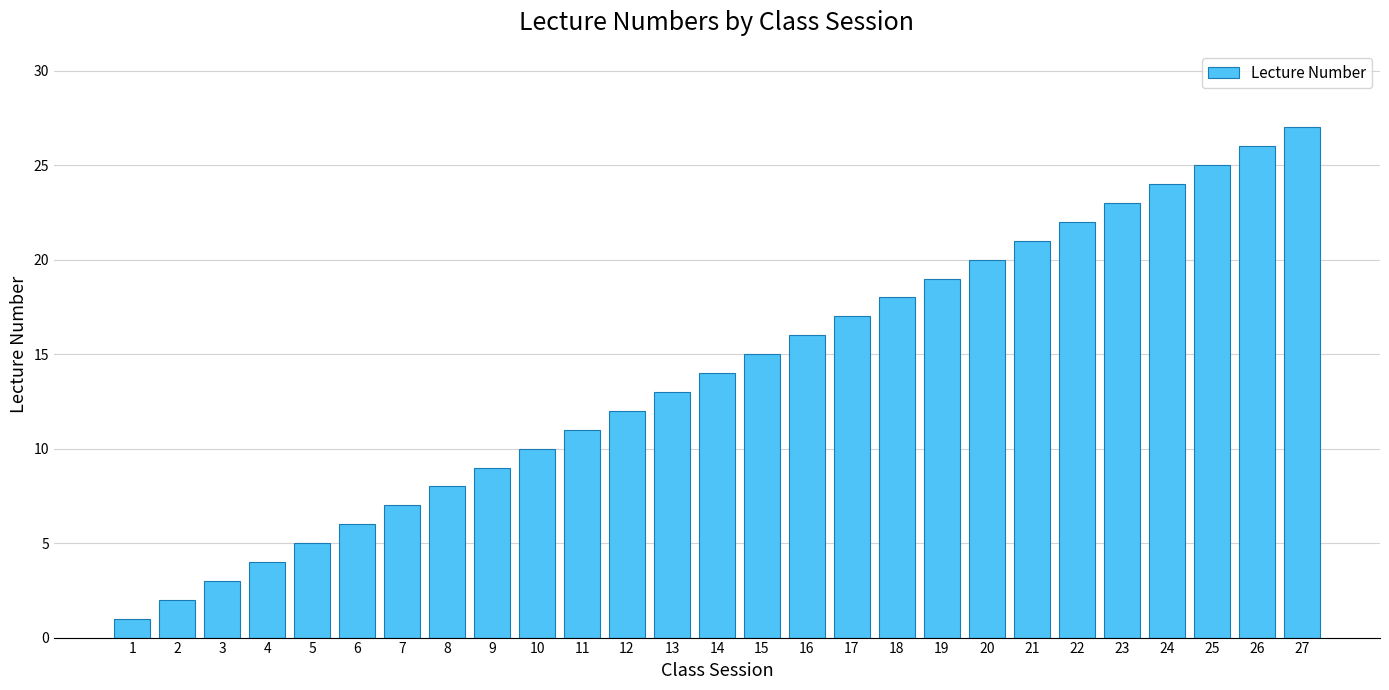

Count the number of categories in the chart.

27